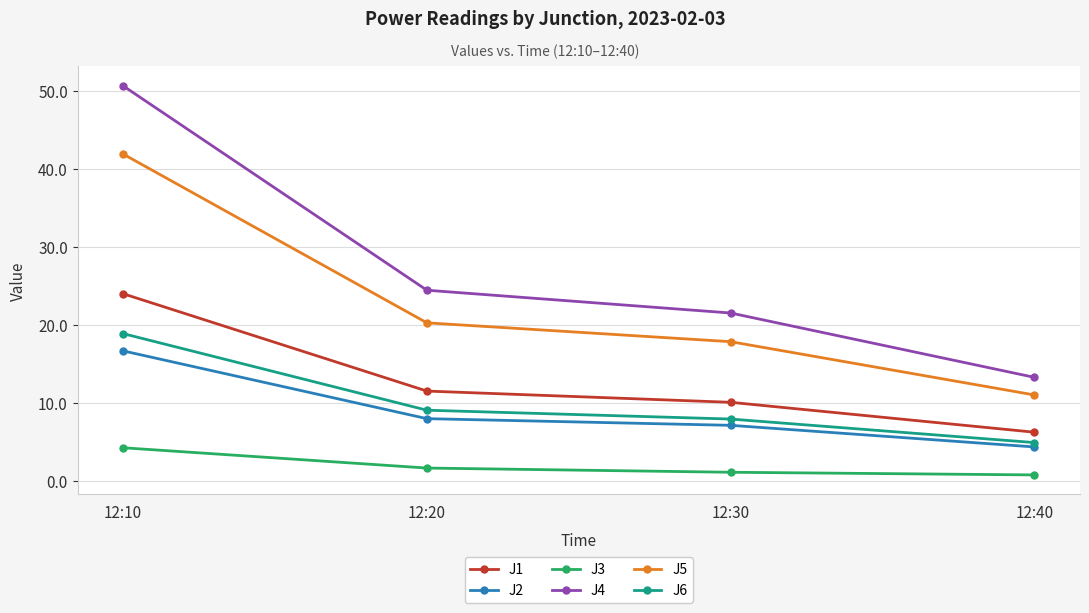

What is the greatest value displayed?

50.7